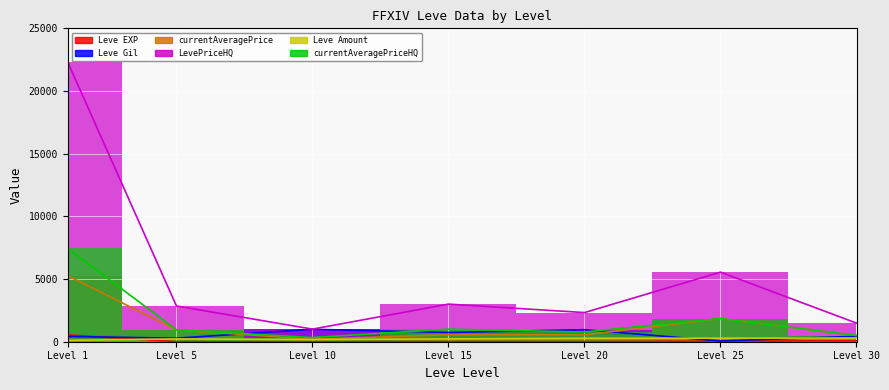

True or false: currentAveragePrice has more than 2 interior local peaks.

False